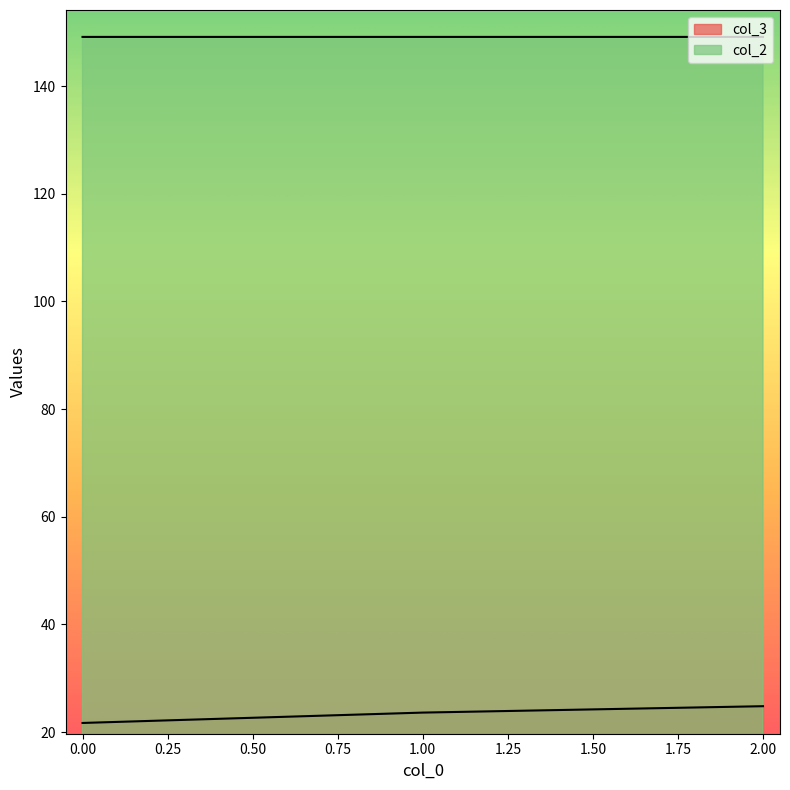

Which series has the widest spread of values?

col_3